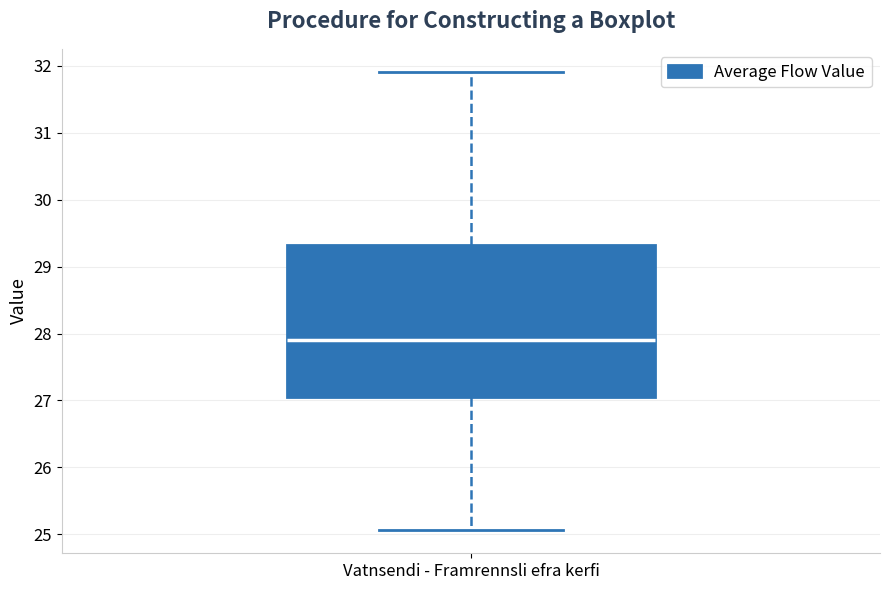

Transcribe this box plot: give where the median line is, the range the box spans, and where the two whiskers end, as read against the y-axis. The values are not printed on the chart, so give them approximately, as read against the axis.

median 27.9, box 27.1 to 29.3, whiskers 25.1 to 31.9